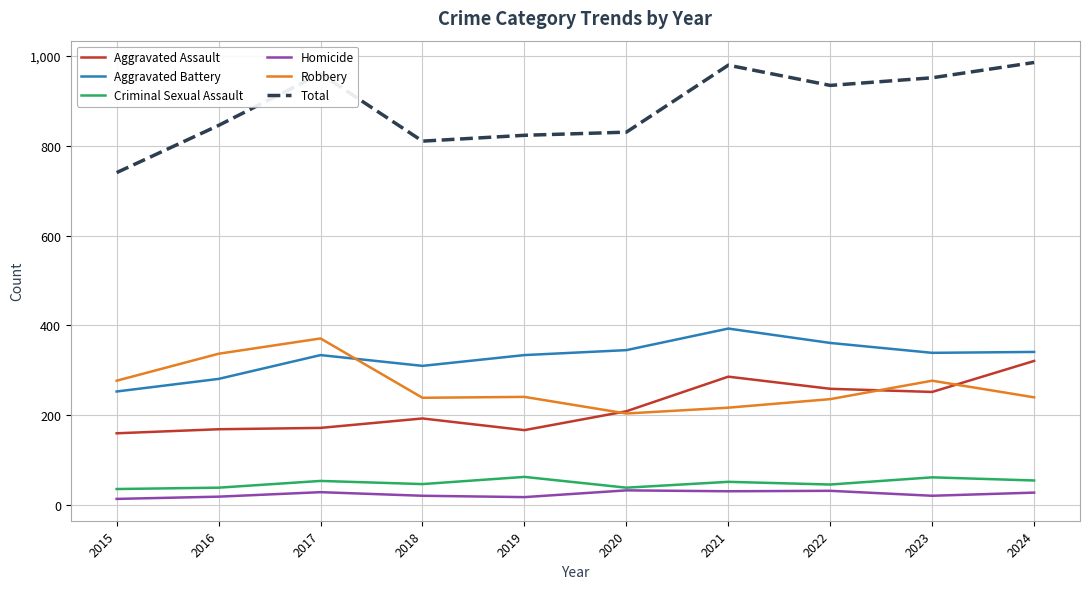

Is it true that Total equals 979 at 2021?

True